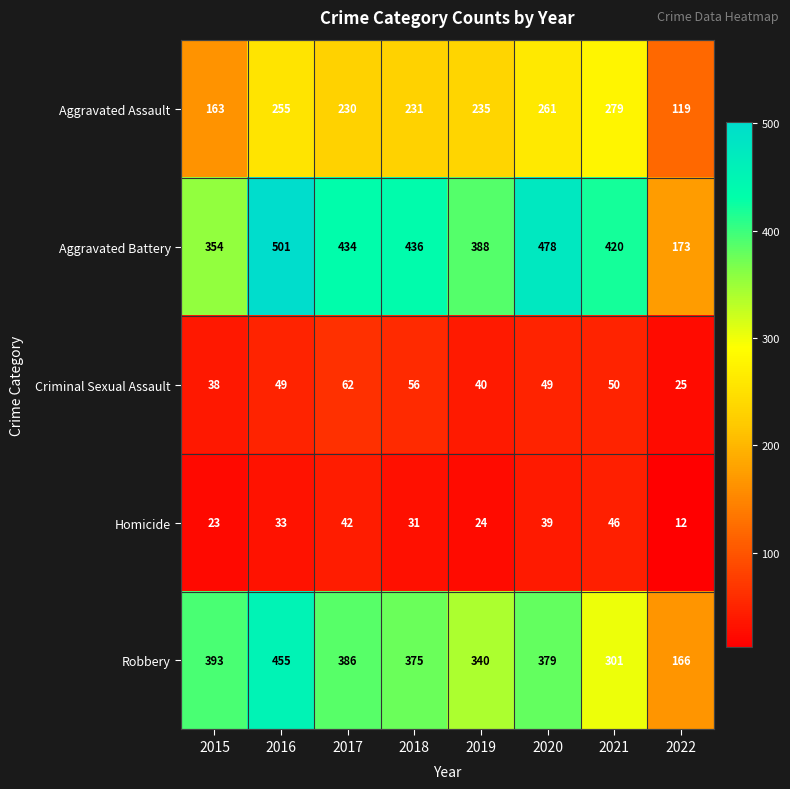

What is the approximate value of Homicide at 2021?

46